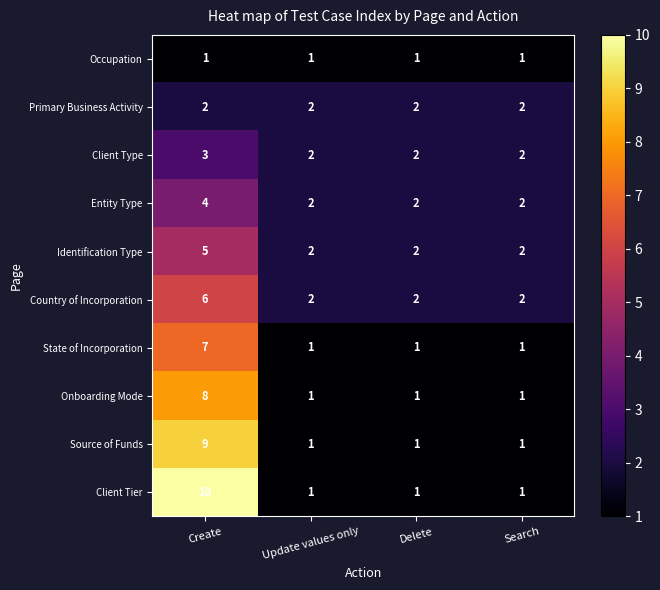

What is the total value across all series at Update values only?

15